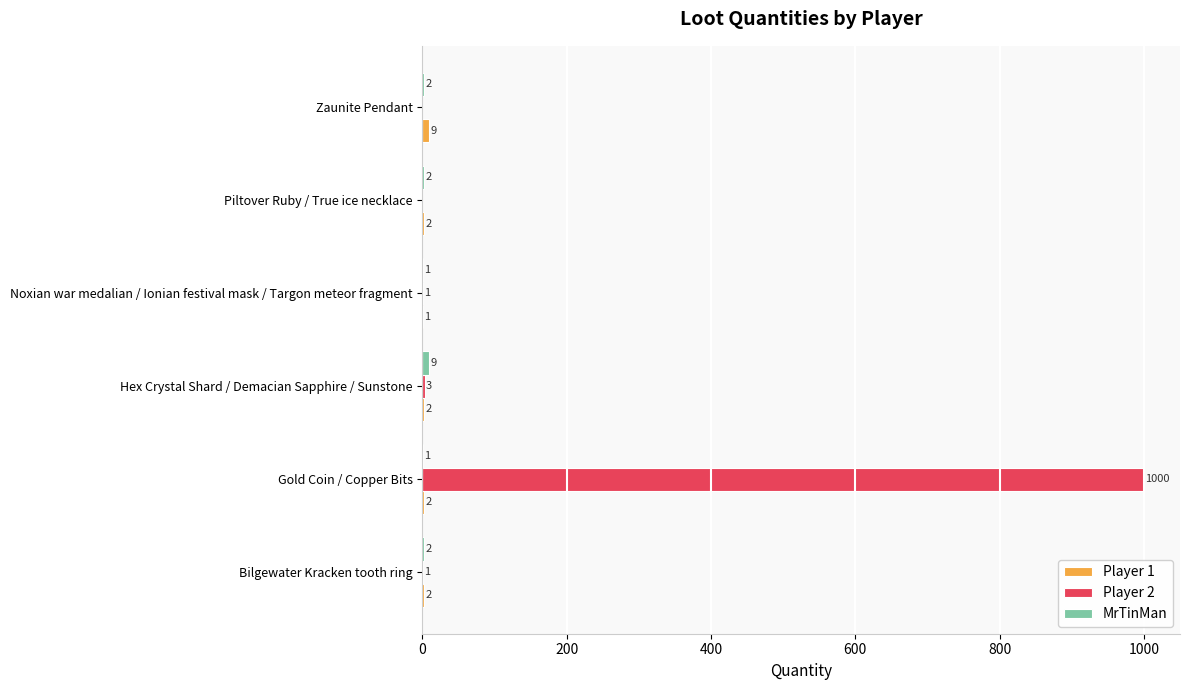

At which category is the sum across all series the highest?

Gold Coin / Copper Bits